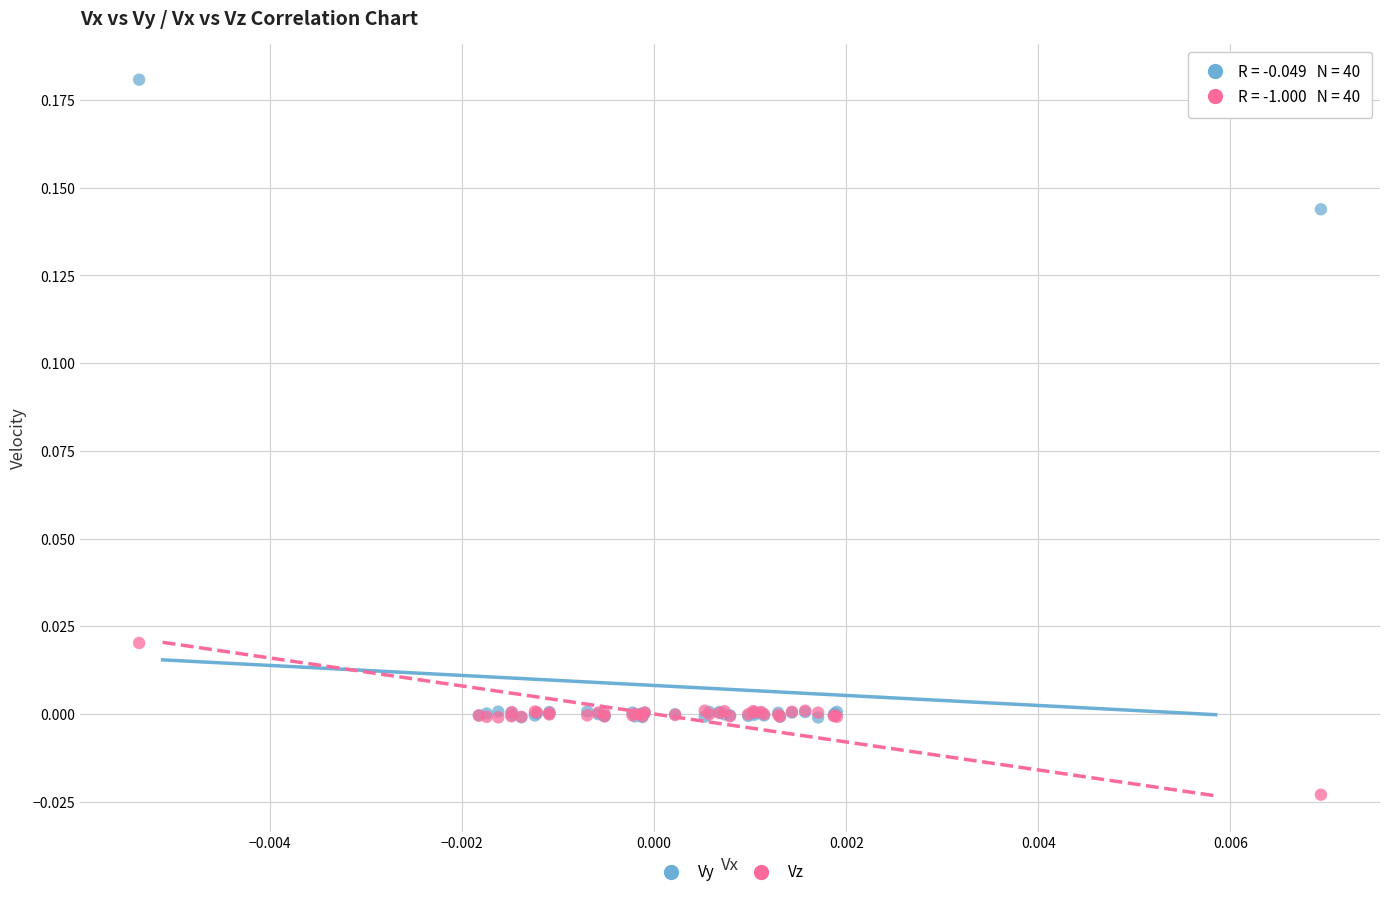

Which series reaches the minimum Y coordinate?

Vz